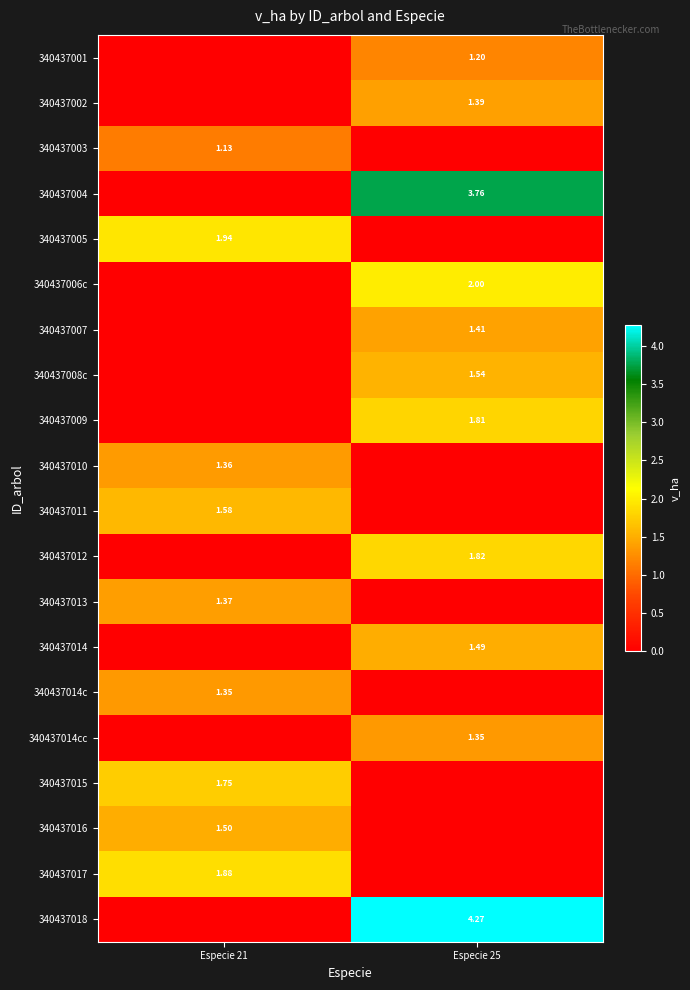

At which label does 340437013 first exceed 1?

Especie 21